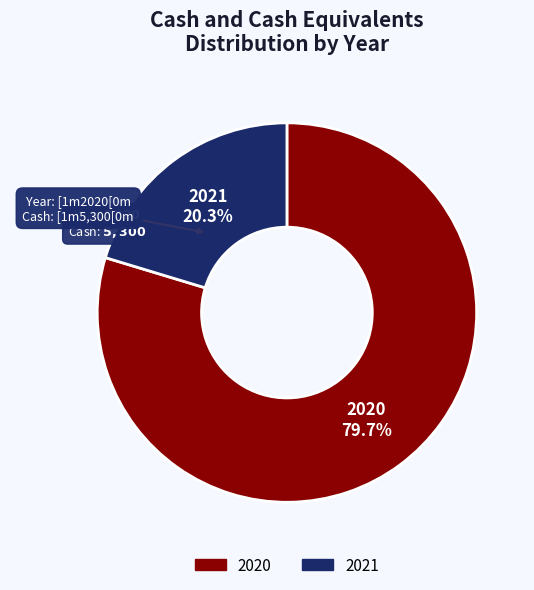

Rank the categories by value from highest to lowest.

2020, 2021